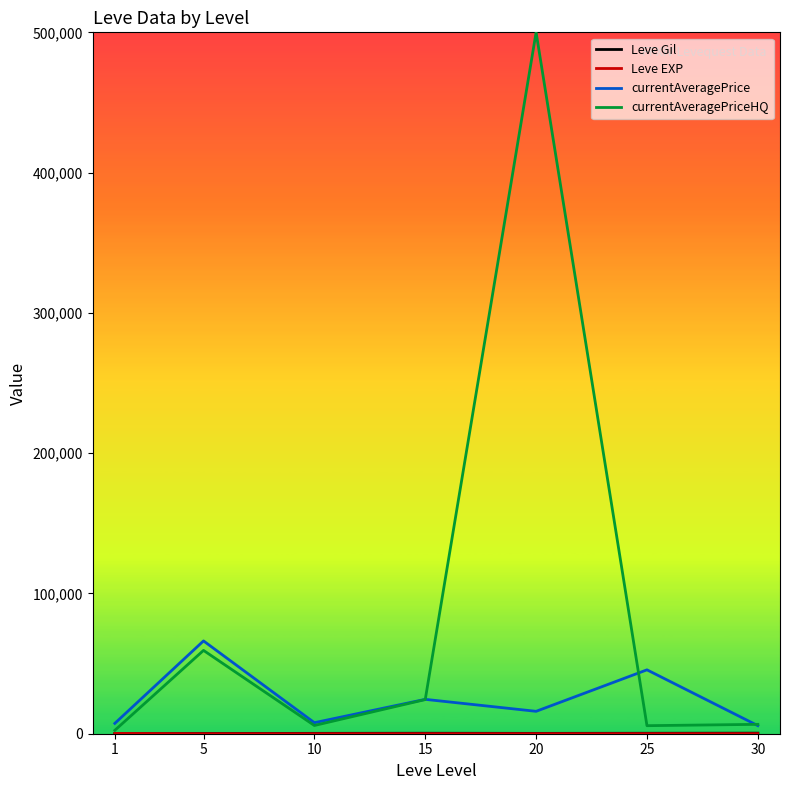

Which series has the largest total across all categories?

currentAveragePriceHQ